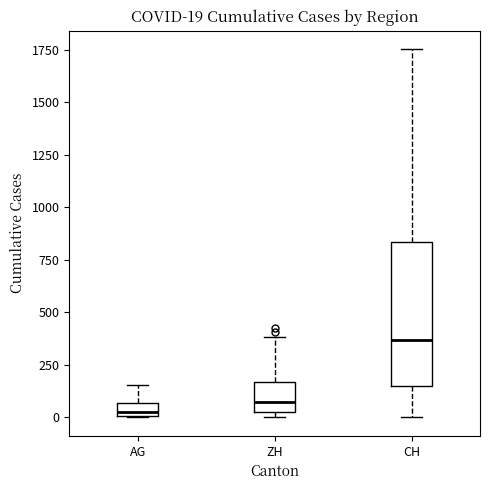

Comparing the boxes themselves (not the whiskers), which one is the tallest?

CH